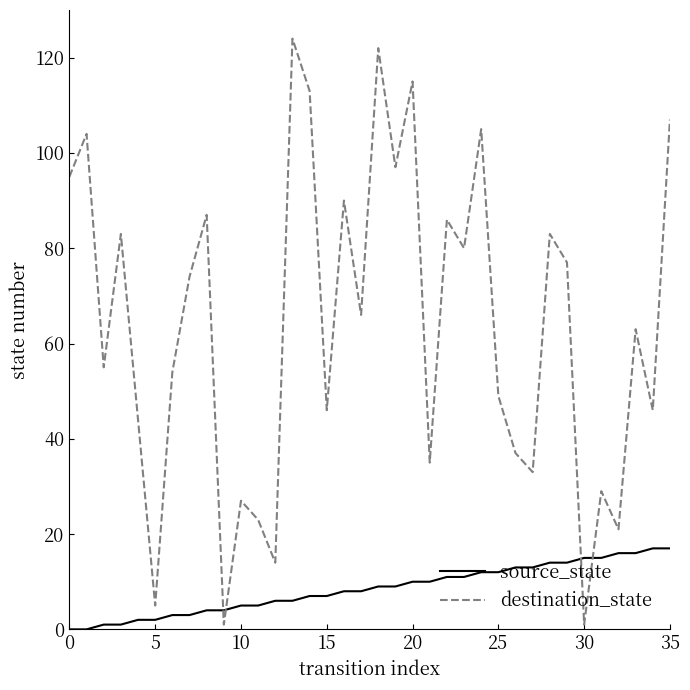

What are all the series names shown in the legend?

source_state, destination_state